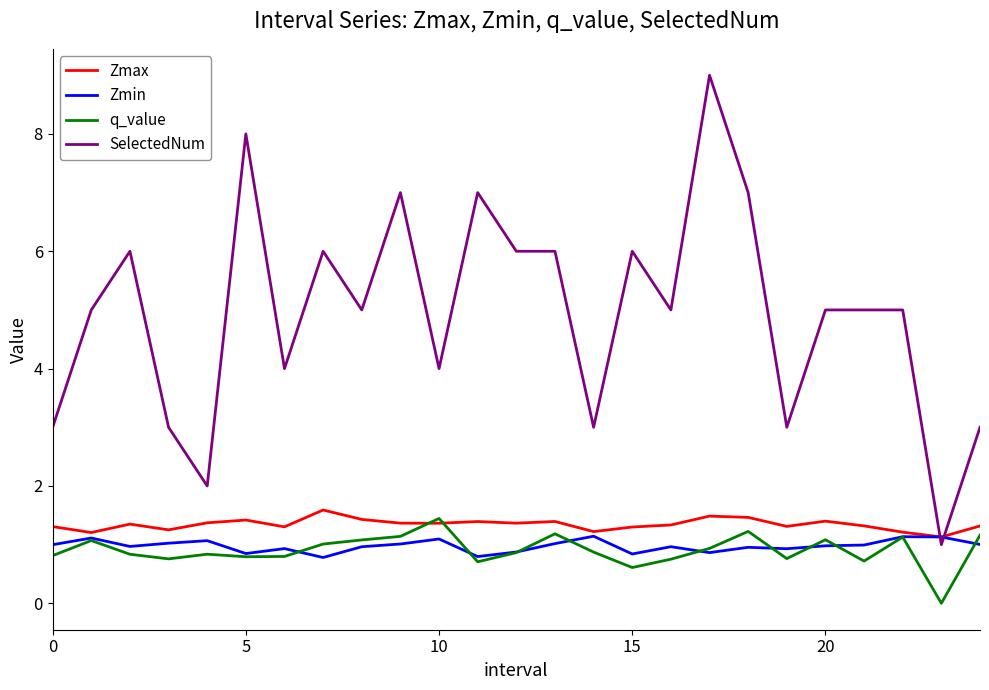

Which series ends up on top after the final intersection of Zmin and SelectedNum?

SelectedNum